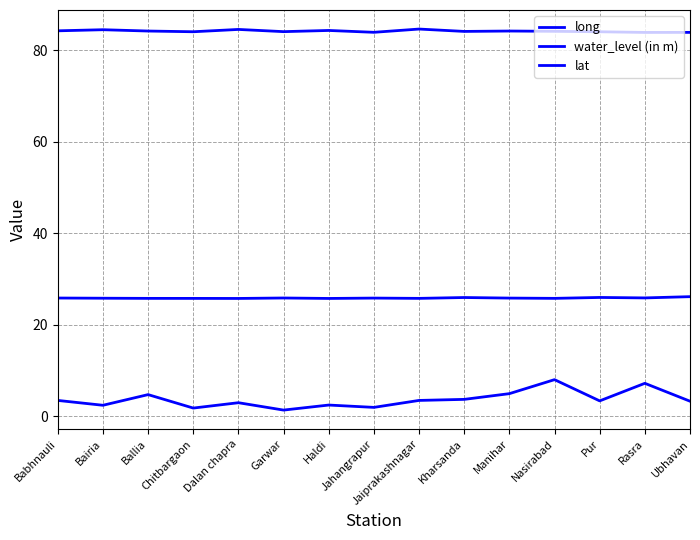

What is the sum of all lat values?

387.4